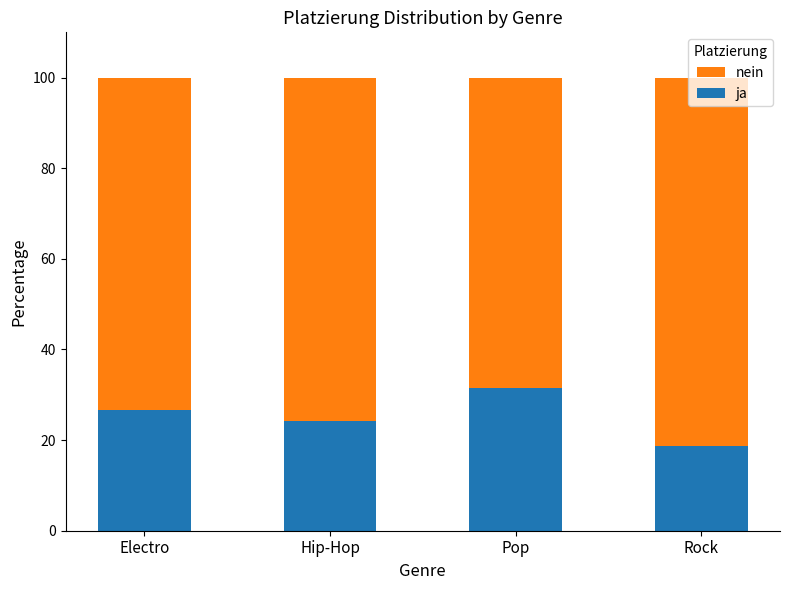

What is the total value across all series at Hip-Hop?

100.0